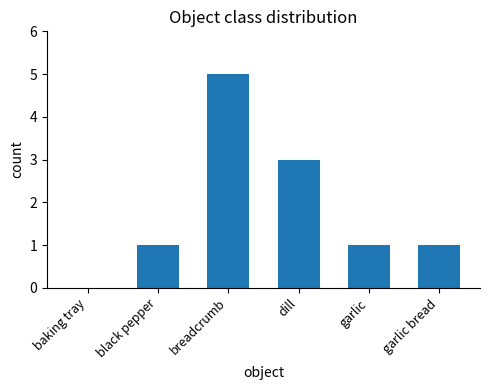

At which category does the chart reach its peak across all series?

breadcrumb